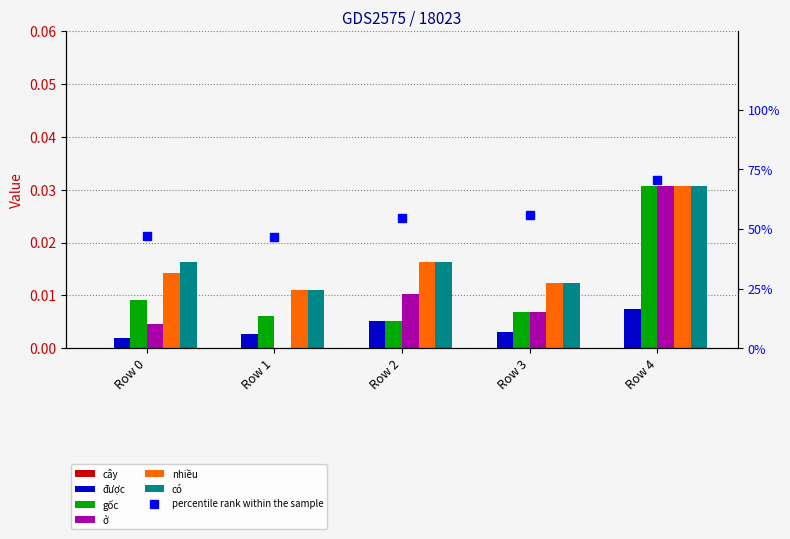

The gốc series shows 0.0 at Row 0. True or false?

False